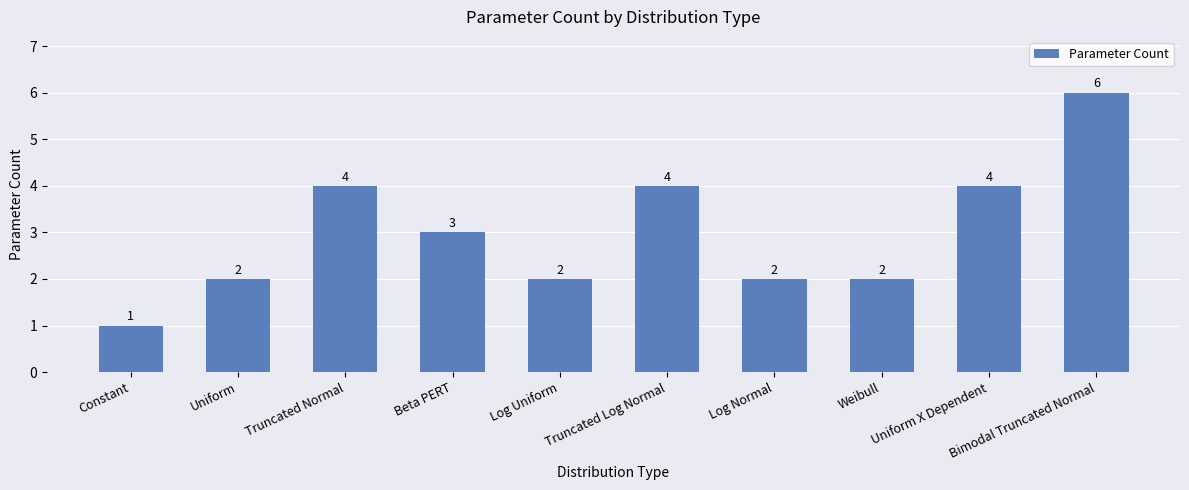

What is the difference between the second highest and second lowest values?

2